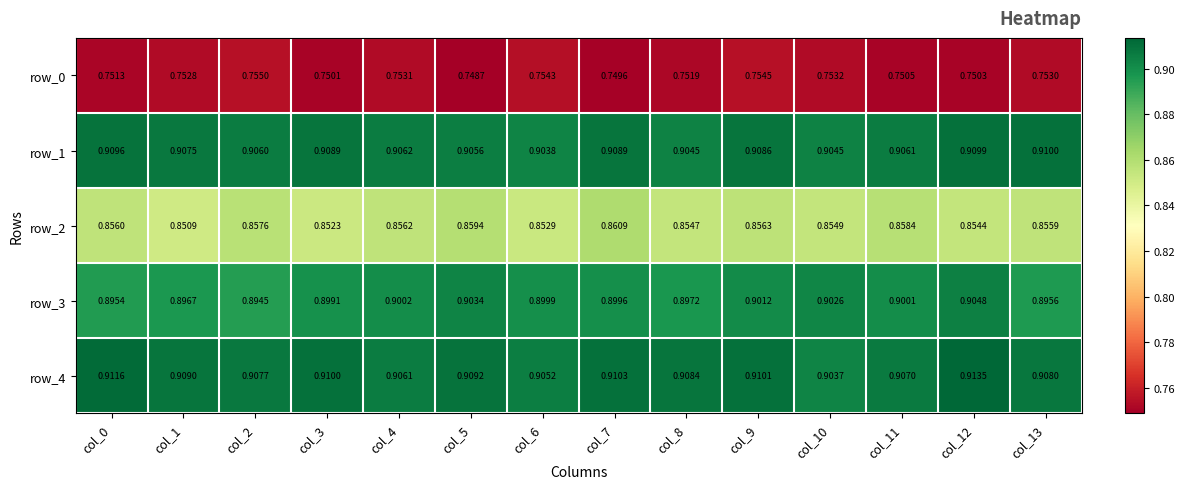

Which label corresponds to the smallest value in the chart?

col_5